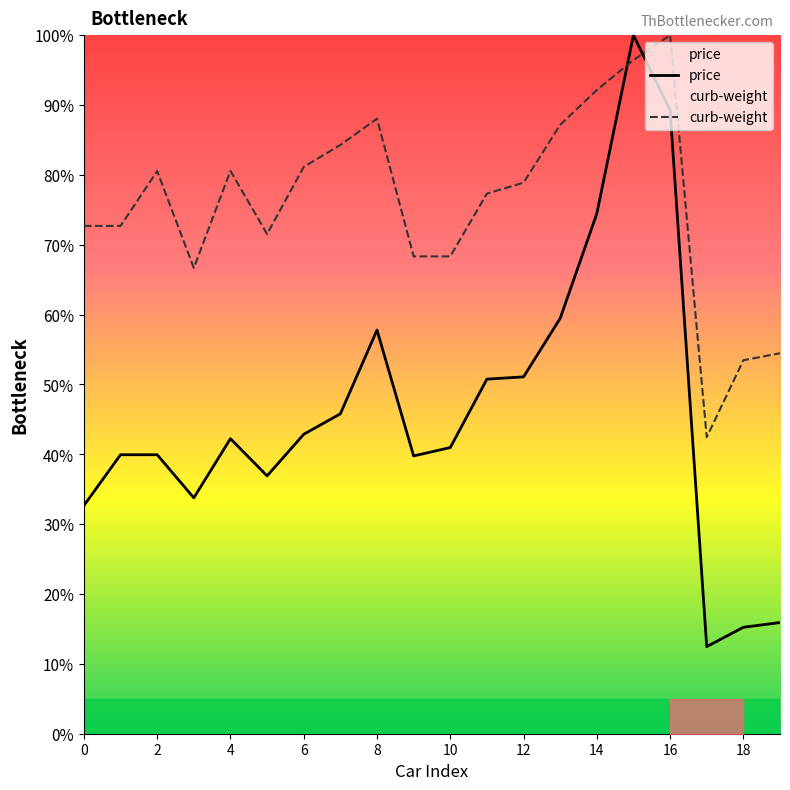

Is it true that price equals 42.2 at 4?

True